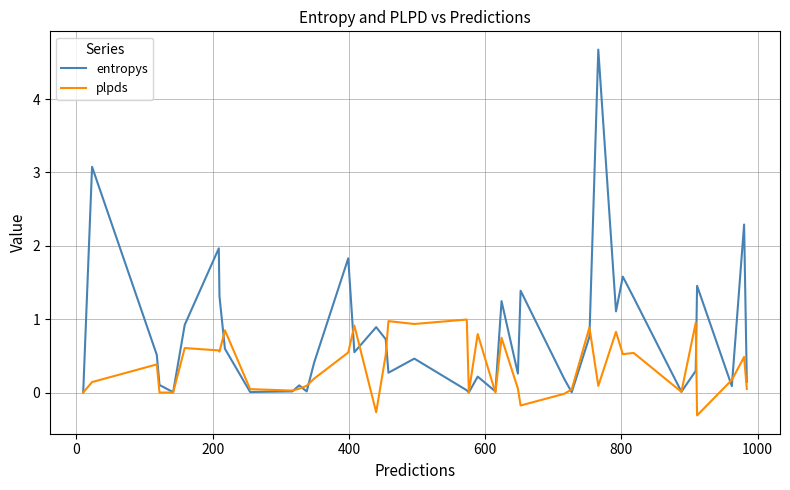

Which series ends up on top after the final intersection of entropys and plpds?

entropys